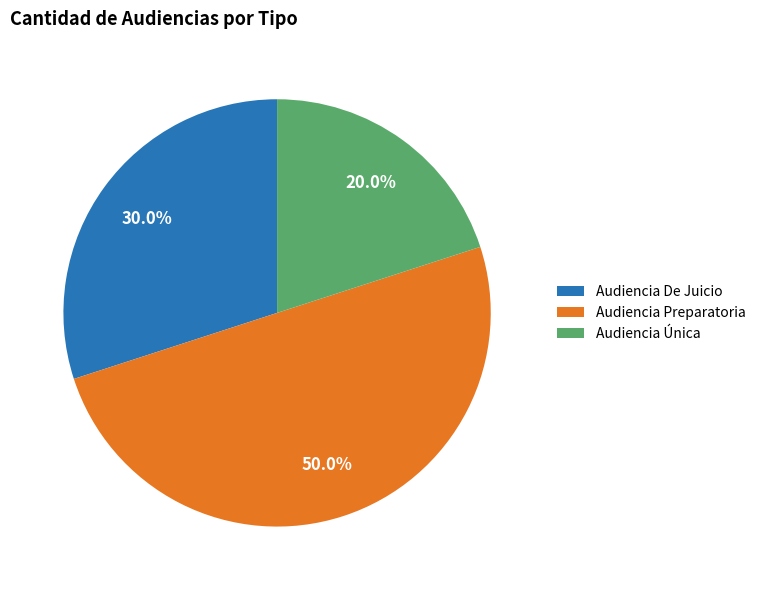

To the nearest percent, what is the combined percentage of Audiencia De Juicio and Audiencia Preparatoria?

80%